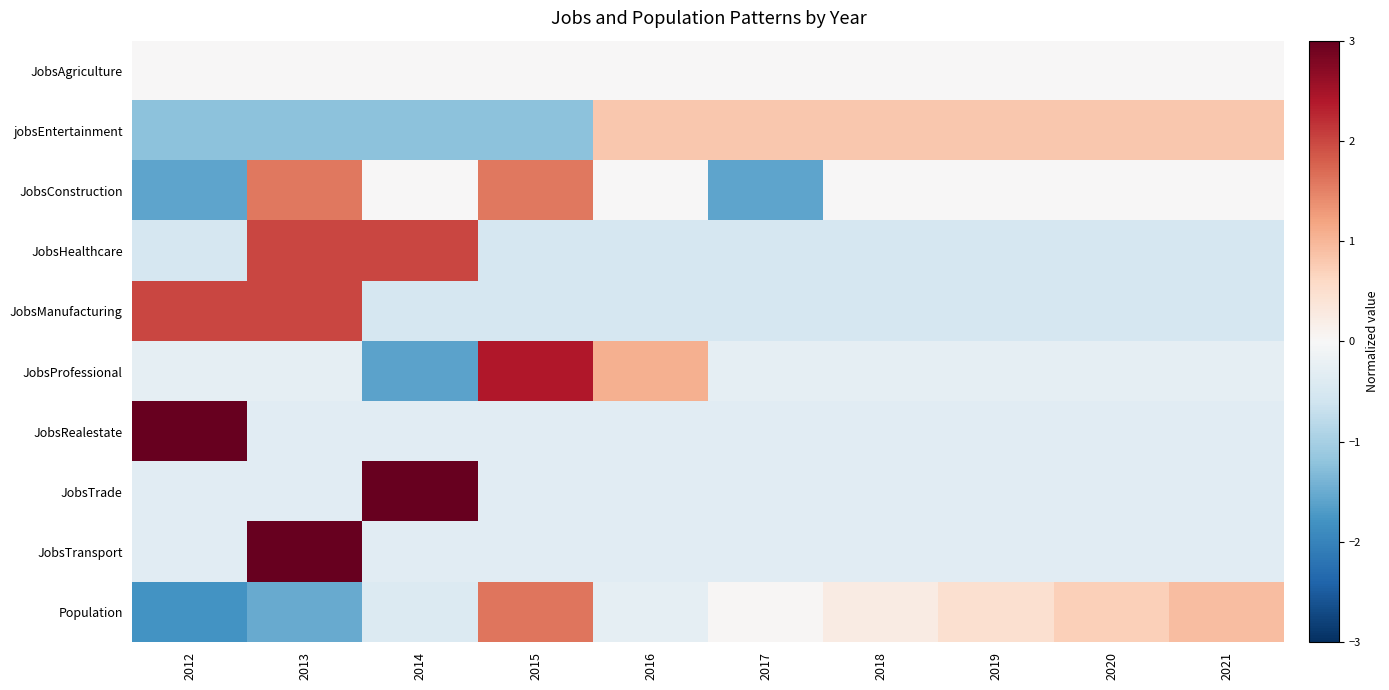

Which series has the widest spread of values?

JobsProfessional